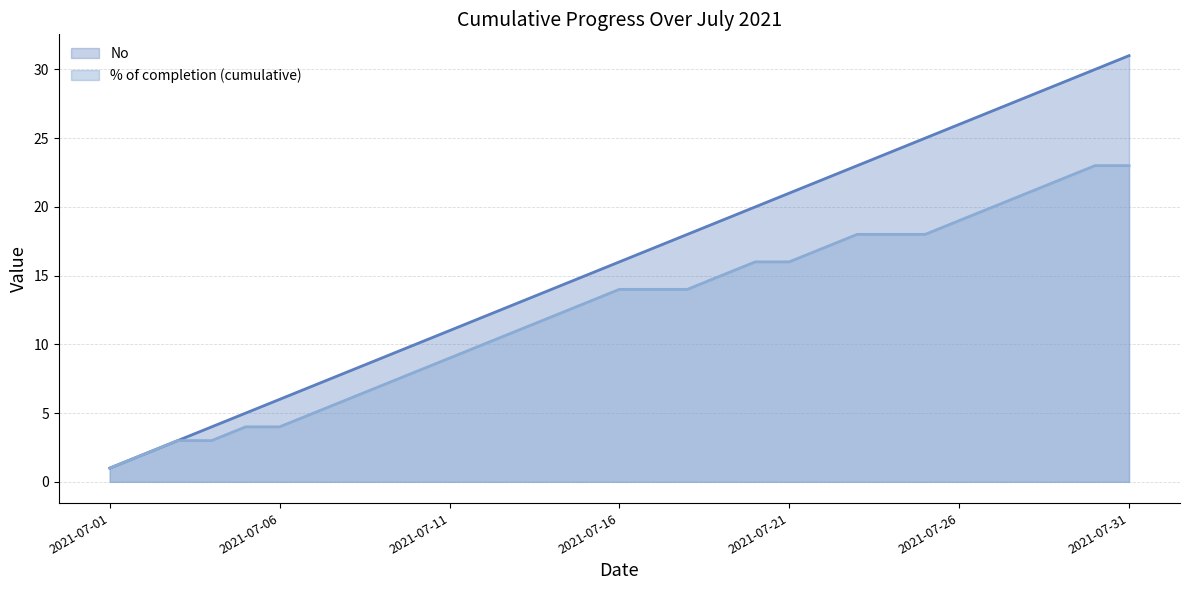

Rank the categories by value from lowest to highest.

2021-07-01, 2021-07-02, 2021-07-03, 2021-07-04, 2021-07-05, 2021-07-06, 2021-07-07, 2021-07-08, 2021-07-09, 2021-07-10, 2021-07-11, 2021-07-12, 2021-07-13, 2021-07-14, 2021-07-15, 2021-07-16, 2021-07-17, 2021-07-18, 2021-07-19, 2021-07-20, 2021-07-21, 2021-07-22, 2021-07-23, 2021-07-24, 2021-07-25, 2021-07-26, 2021-07-27, 2021-07-28, 2021-07-29, 2021-07-30, 2021-07-31